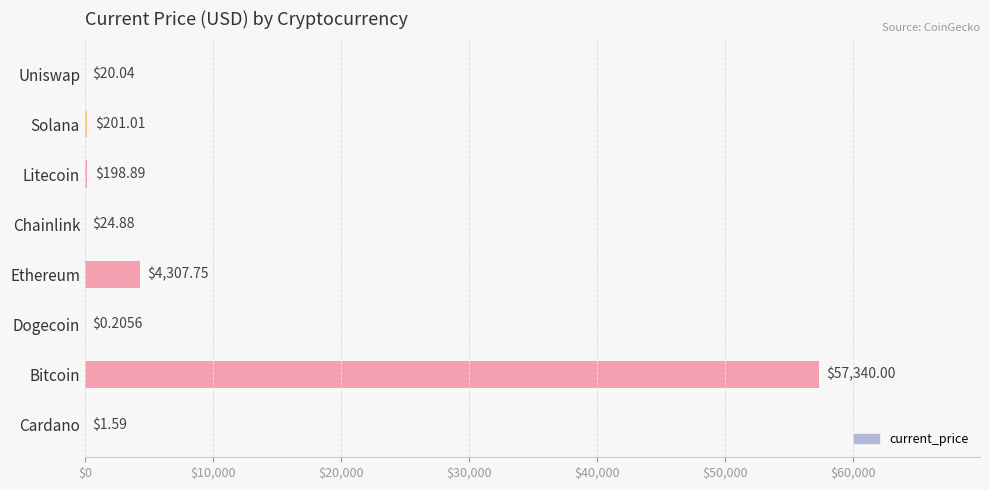

Approximately how many times larger is the value at Ethereum compared to Solana?

21.4